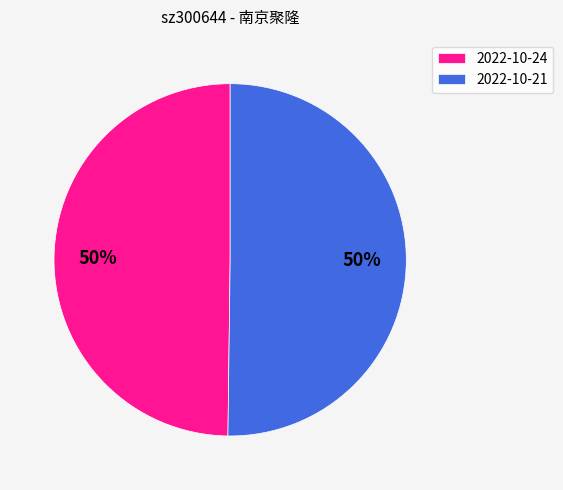

Combined, do 2022-10-21 and 2022-10-24 account for over 50%?

Yes